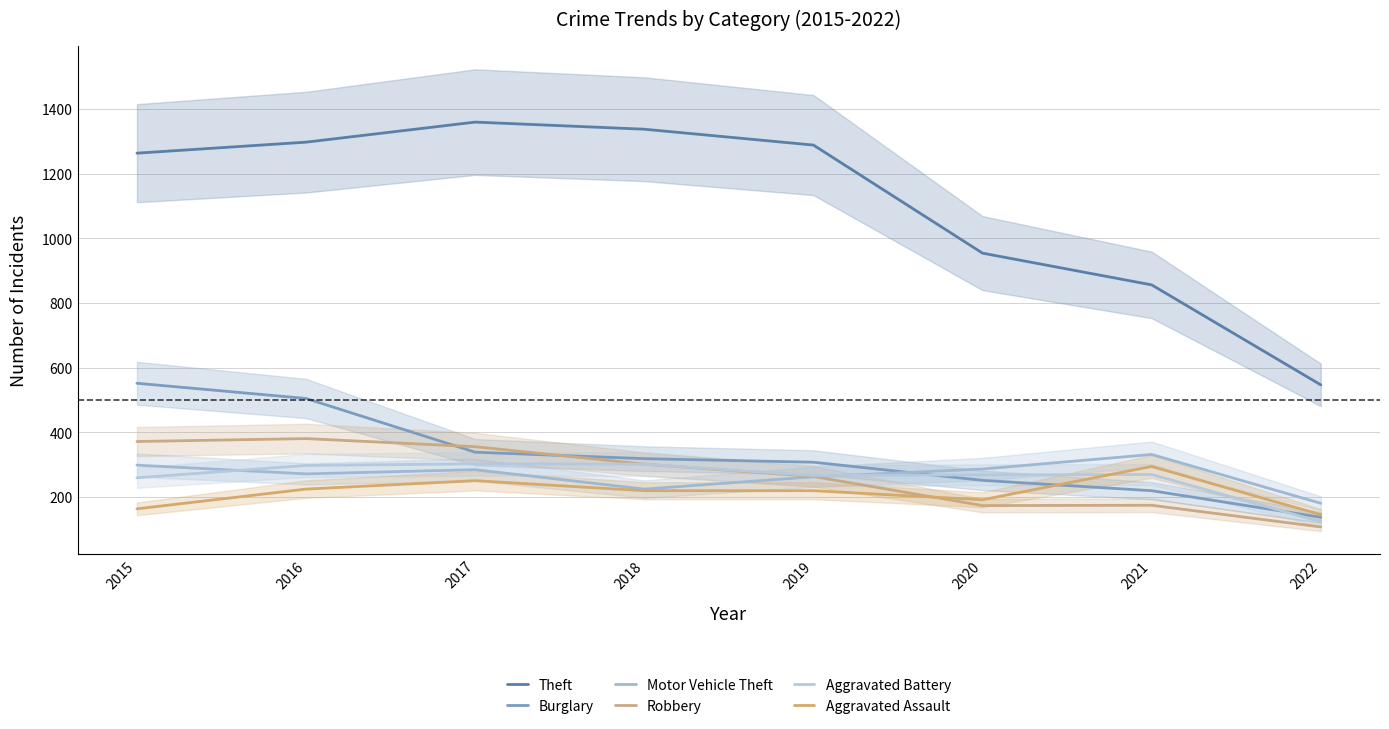

True or false: Robbery has a value of 108 at 2022.

True